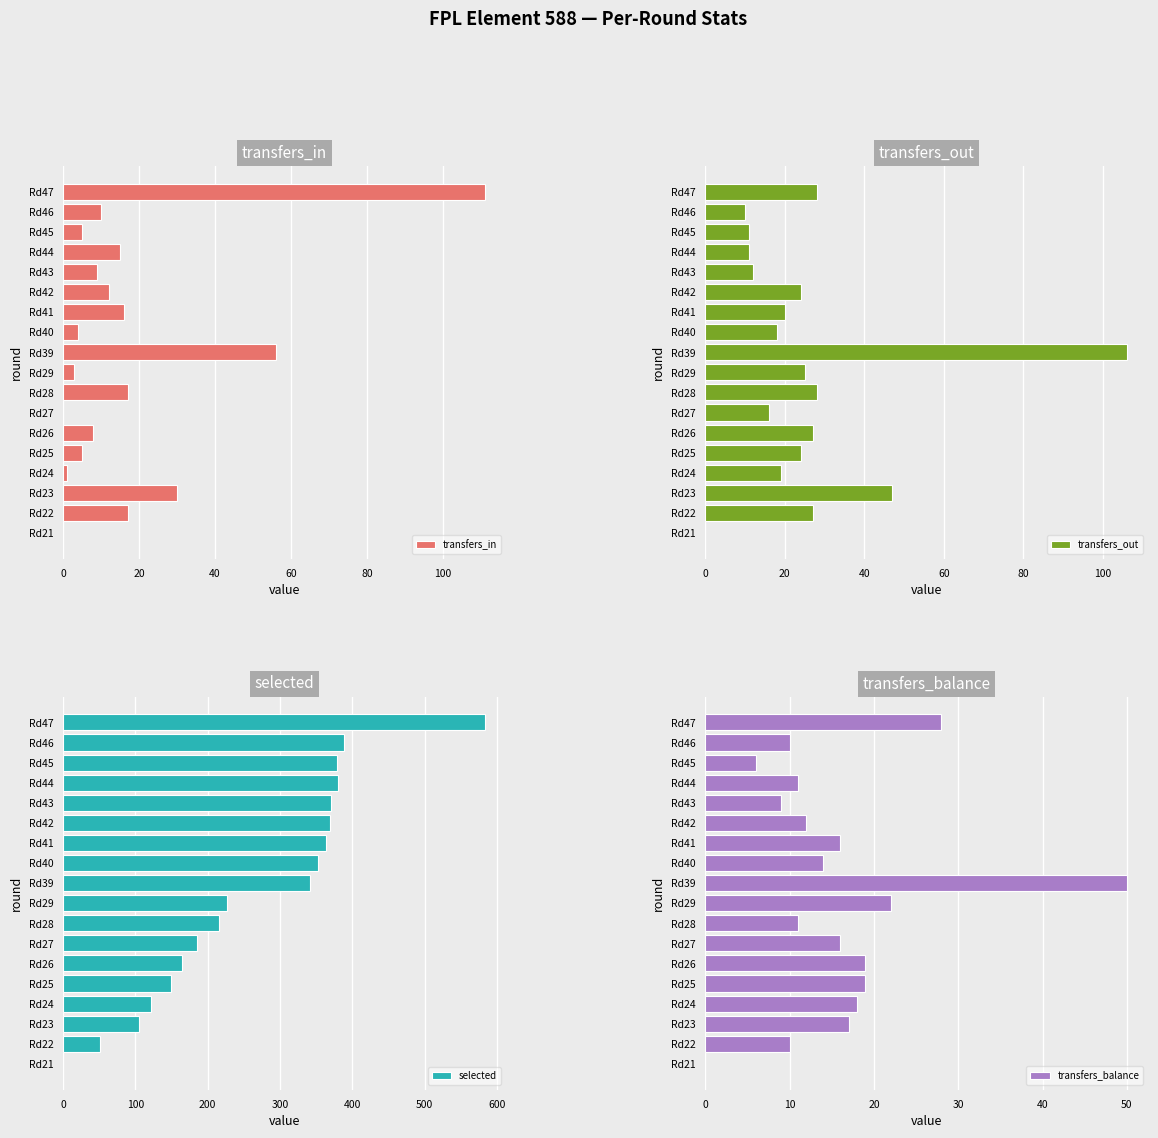

Count the number of data series in this chart.

4